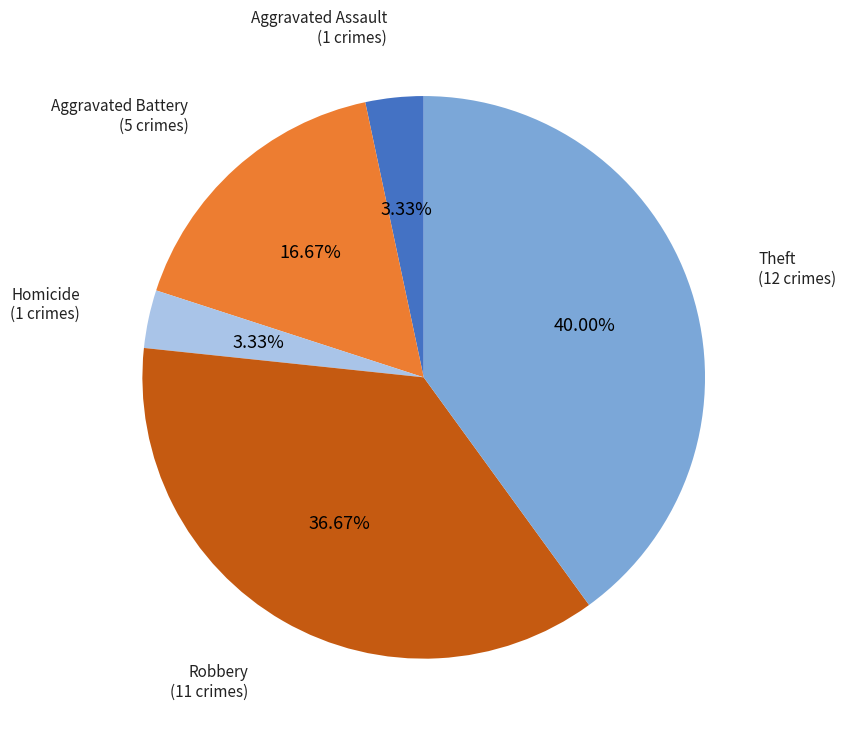

Is there any slice that represents more than half of the pie?

No